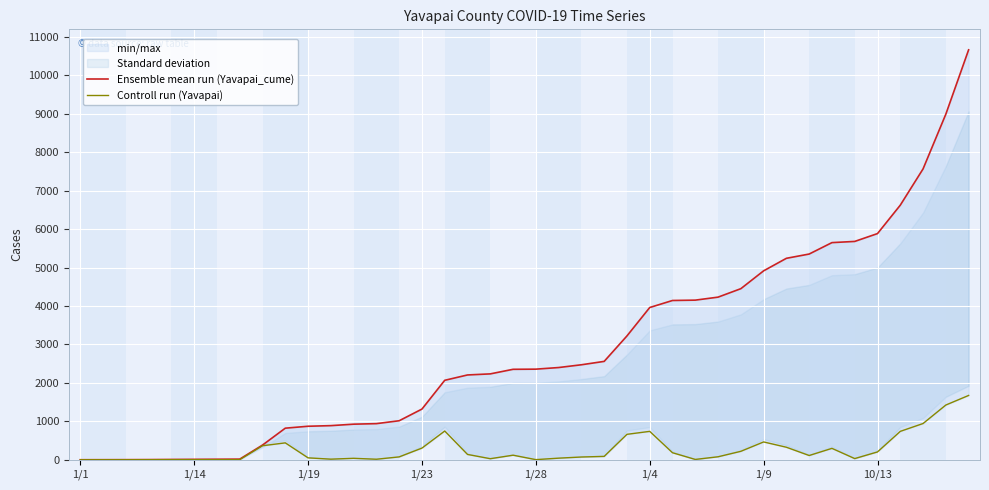

Rank the series by their maximum value, from lowest to highest.

Controll run (Yavapai), Ensemble mean run (Yavapai_cume)